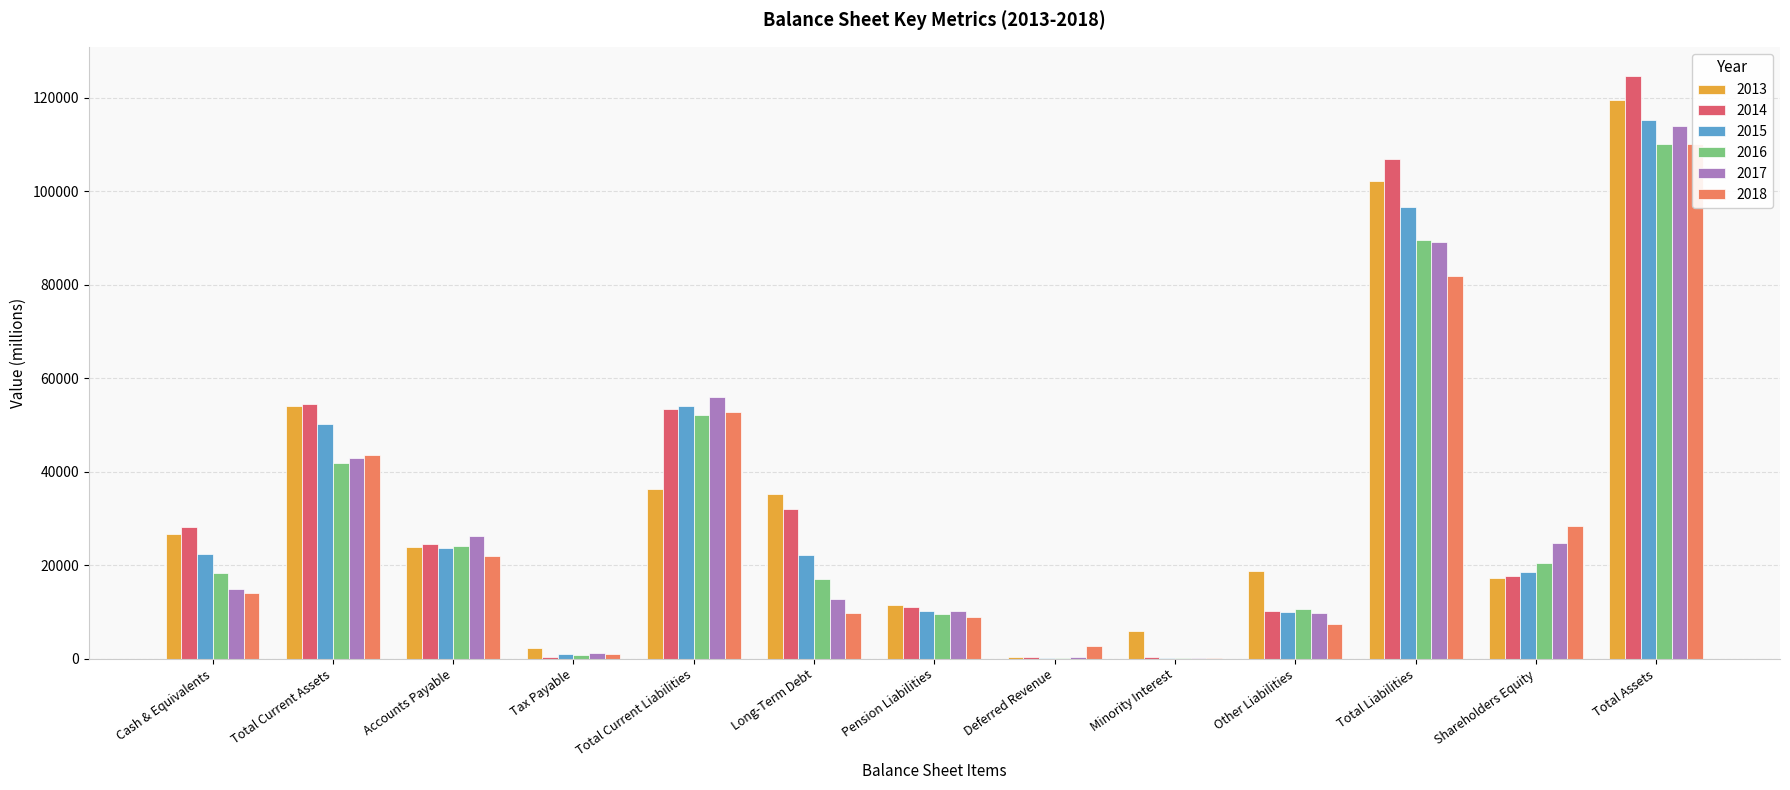

Between Cash & Equivalents and Total Current Liabilities, which series saw the biggest shift?

2017